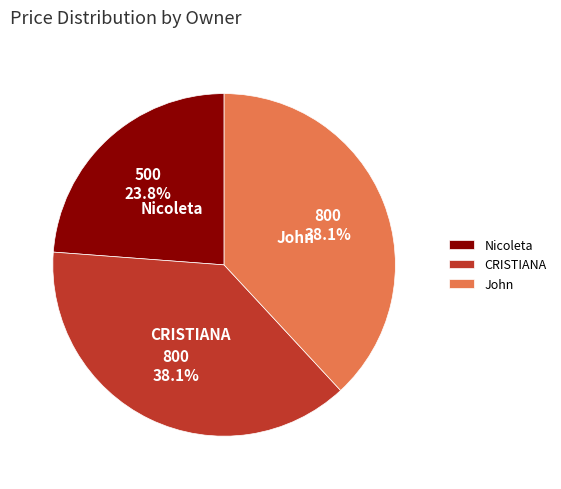

What percentage is the John slice, to the nearest percent?

38%